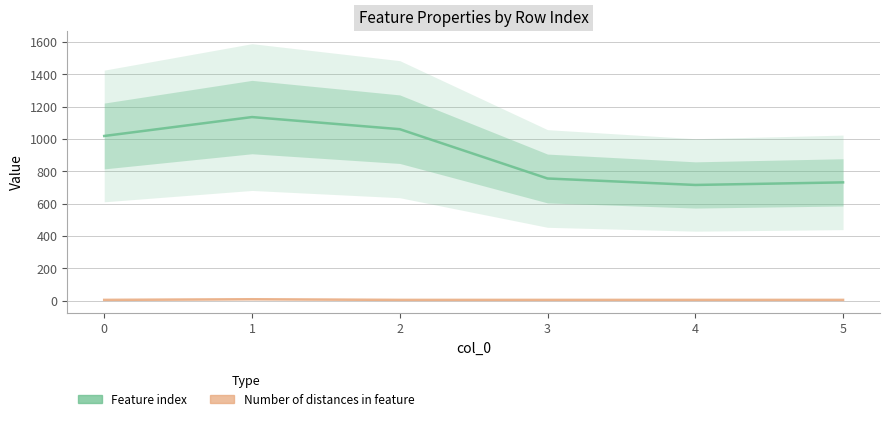

What are all the series names shown in the legend?

Feature index, Number of distances in feature